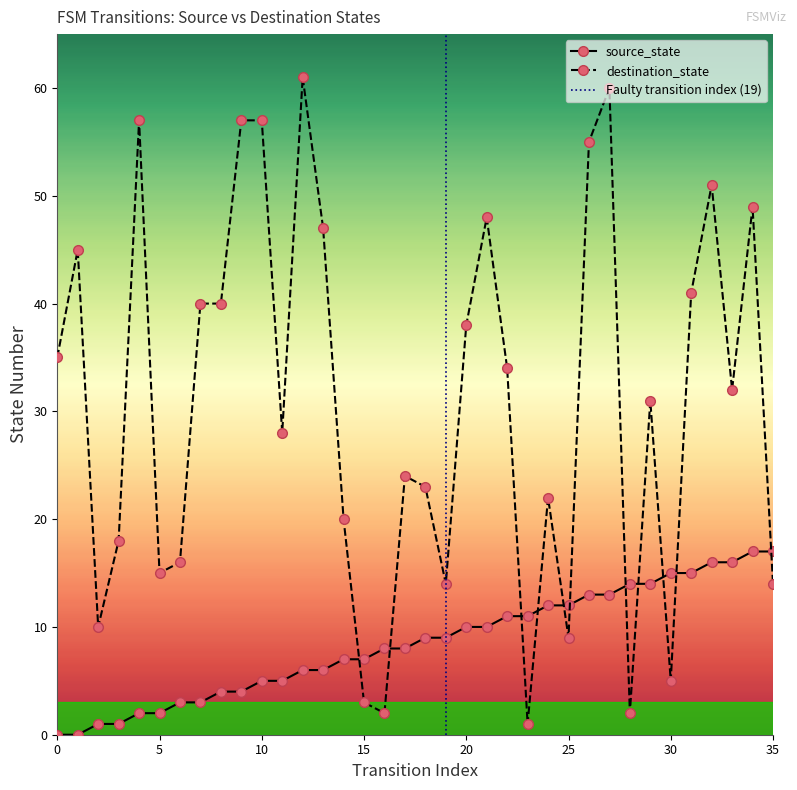

What are all the series names shown in the legend?

source_state, destination_state